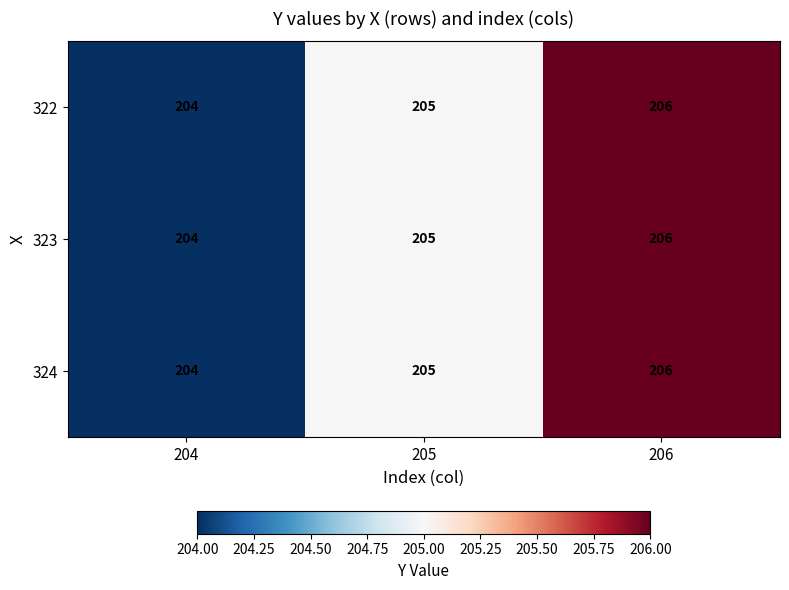

Is it true that 324 equals 126 at 204?

False